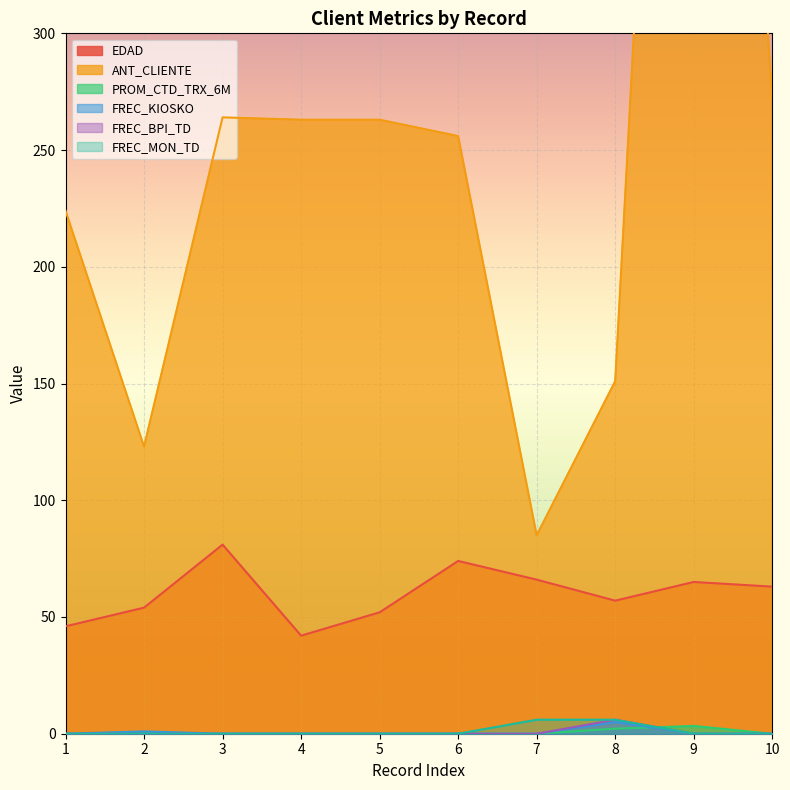

True or false: EDAD and FREC_MON_TD cross at least once.

False